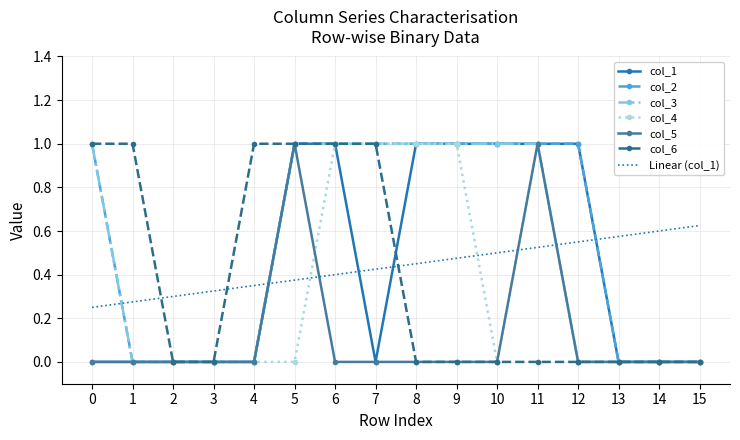

What are all the series names shown in the legend?

col_1, col_2, col_3, col_4, col_5, col_6, Linear (col_1)